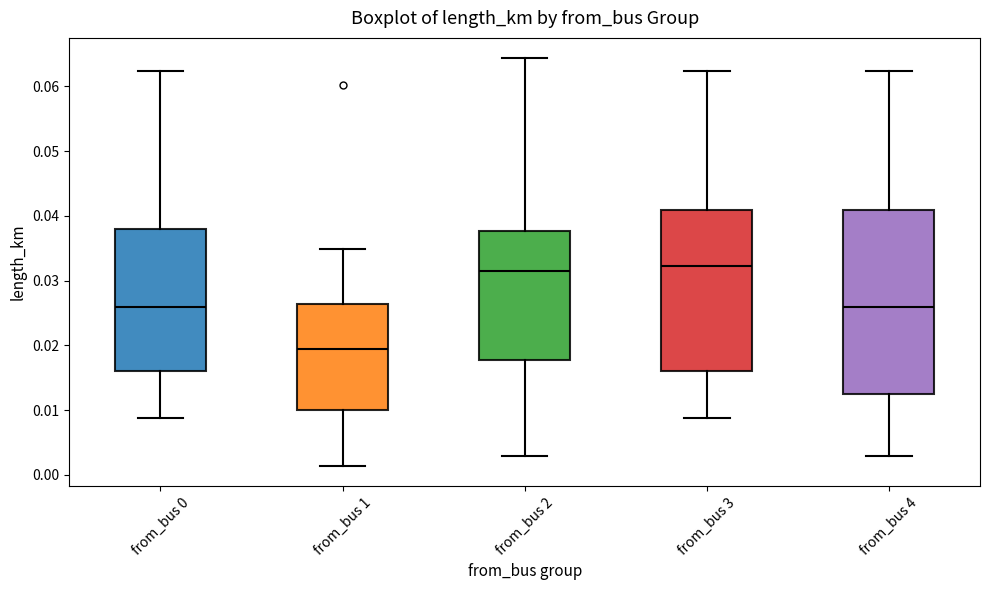

Reading left to right, transcribe this box plot: for each box, give where its median line is, the range the box spans, and where its two whiskers end, as read against the y-axis. The values are not printed on the chart, so give them approximately, as read against the axis.

from_bus 0: median 0.026, box 0.016 to 0.038, whiskers 0.009 to 0.062
from_bus 1: median 0.019, box 0.010 to 0.026, whiskers 0.001 to 0.035
from_bus 2: median 0.031, box 0.018 to 0.038, whiskers 0.003 to 0.064
from_bus 3: median 0.032, box 0.016 to 0.041, whiskers 0.009 to 0.062
from_bus 4: median 0.026, box 0.012 to 0.041, whiskers 0.003 to 0.062